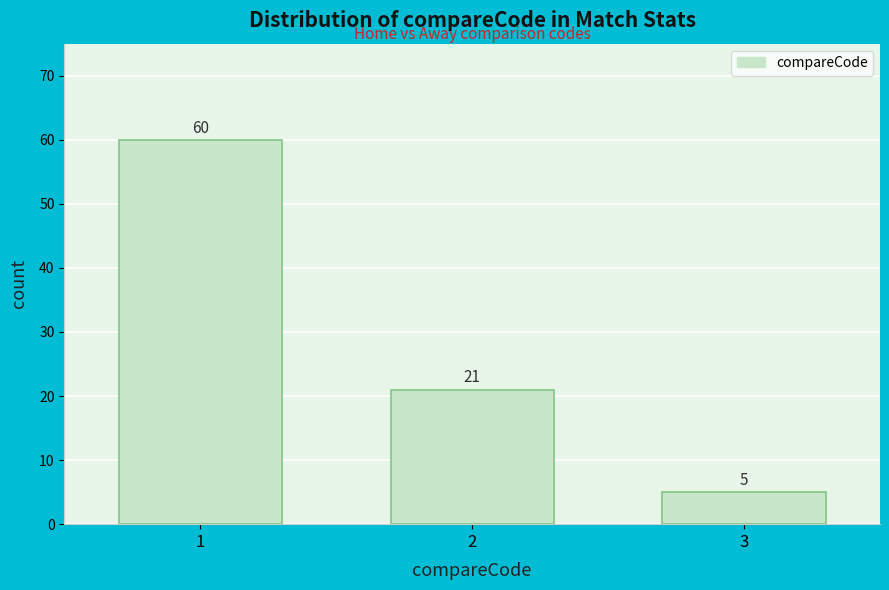

Reading right to left, extract all data points from this chart.

3=5	2=21	1=60